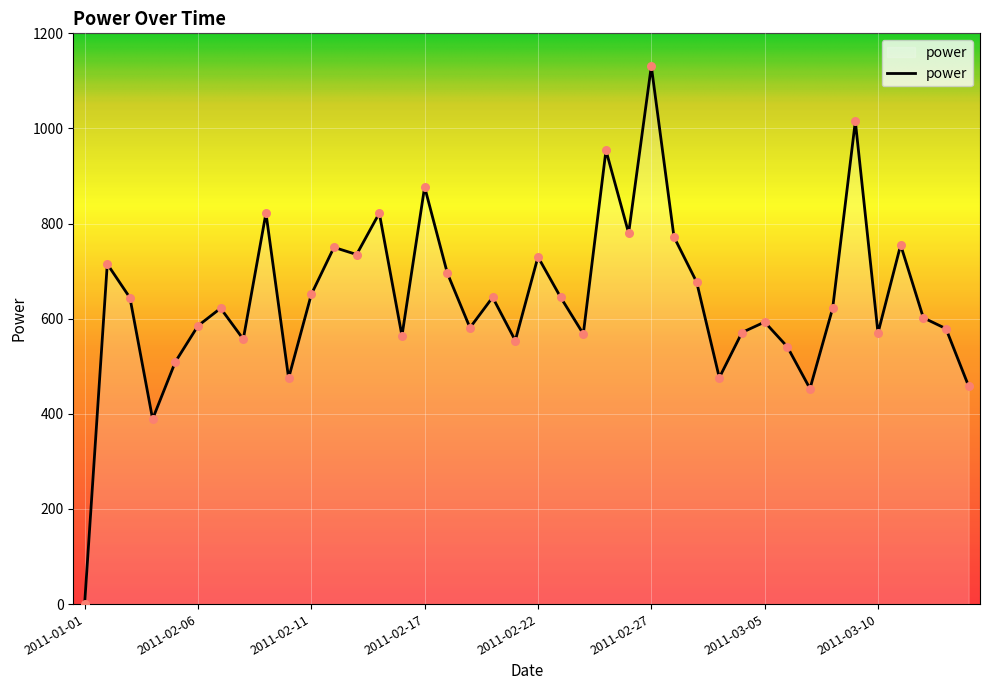

What is the maximum value shown in the chart?

1131